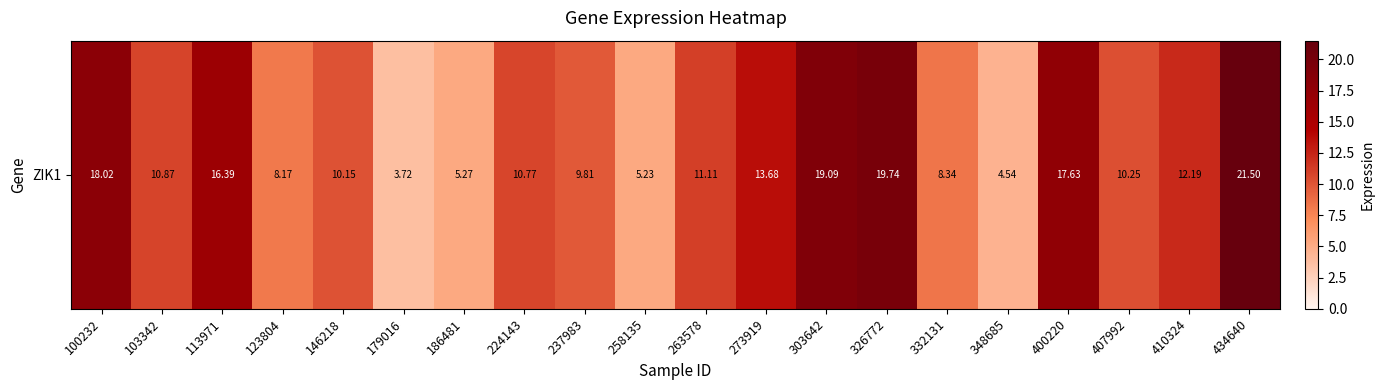

Which has a higher value, 400220 or 186481?

400220